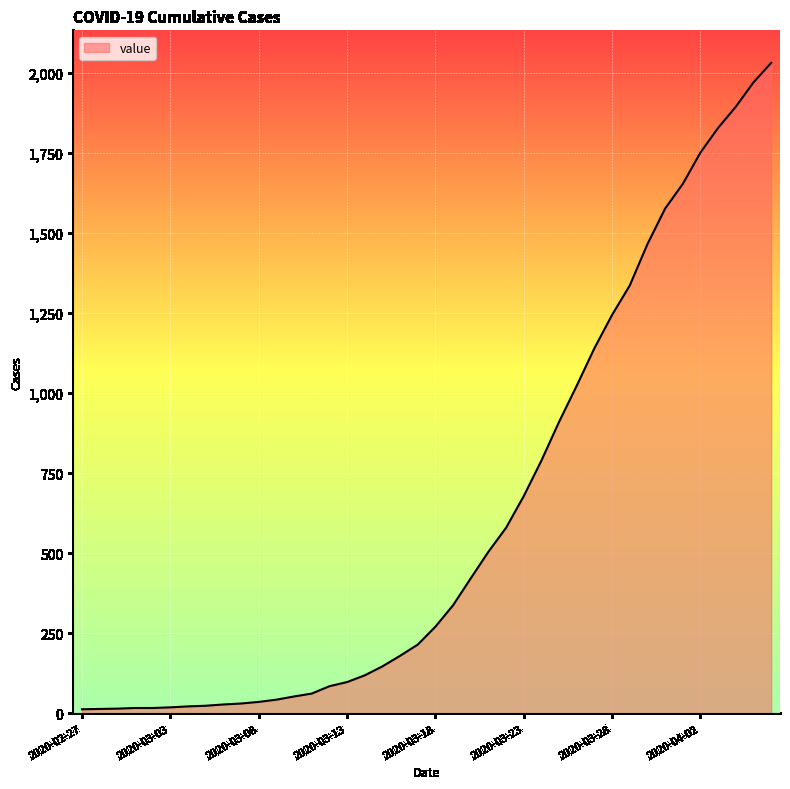

What is the maximum value shown in the chart?

2032